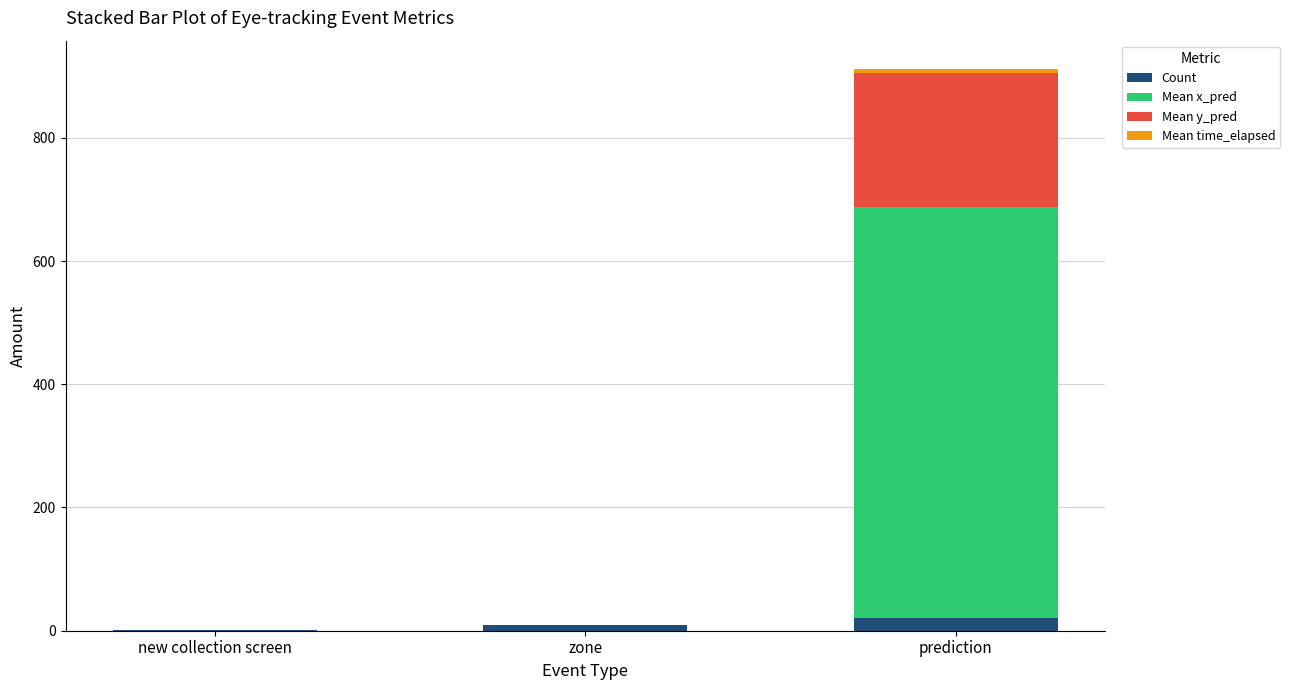

What is the sum of all Count values?

30.0